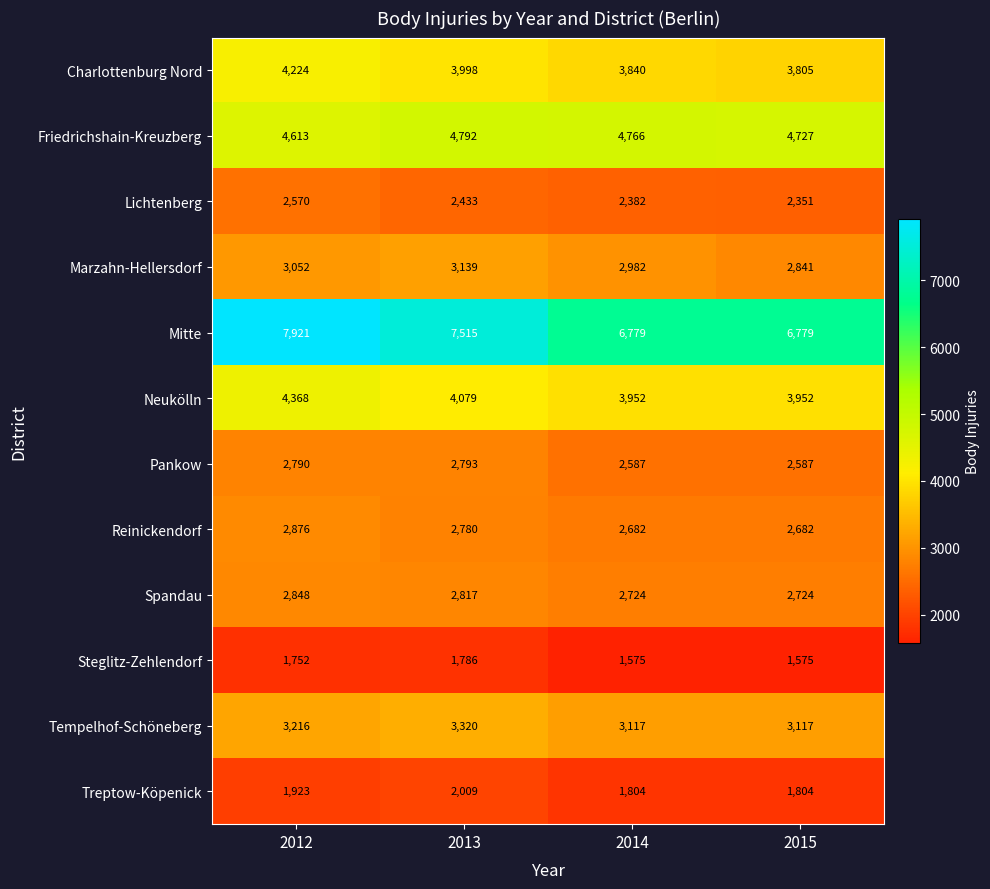

List the series in order of their peak value, lowest first.

Steglitz-Zehlendorf, Treptow-Köpenick, Lichtenberg, Pankow, Spandau, Reinickendorf, Marzahn-Hellersdorf, Tempelhof-Schöneberg, Charlottenburg Nord, Neukölln, Friedrichshain-Kreuzberg, Mitte